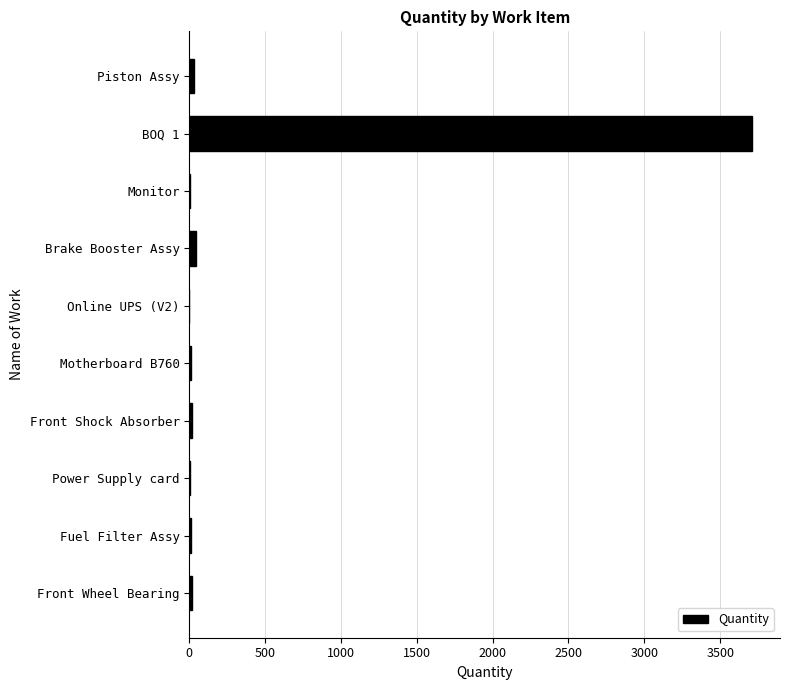

What is the sum of all values?

3859